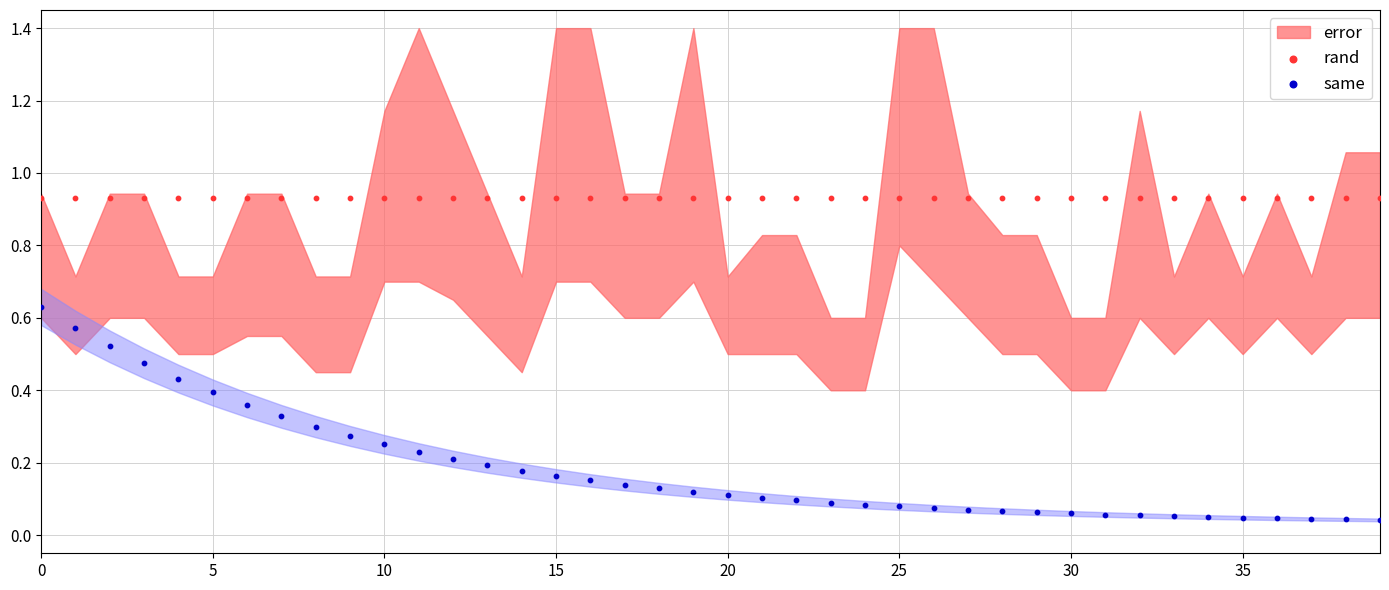

Which series reaches the minimum Y coordinate?

same